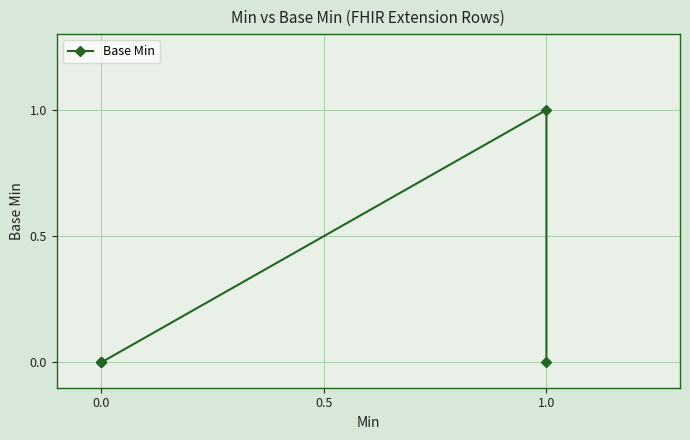

At which category does the chart reach its peak across all series?

1.0